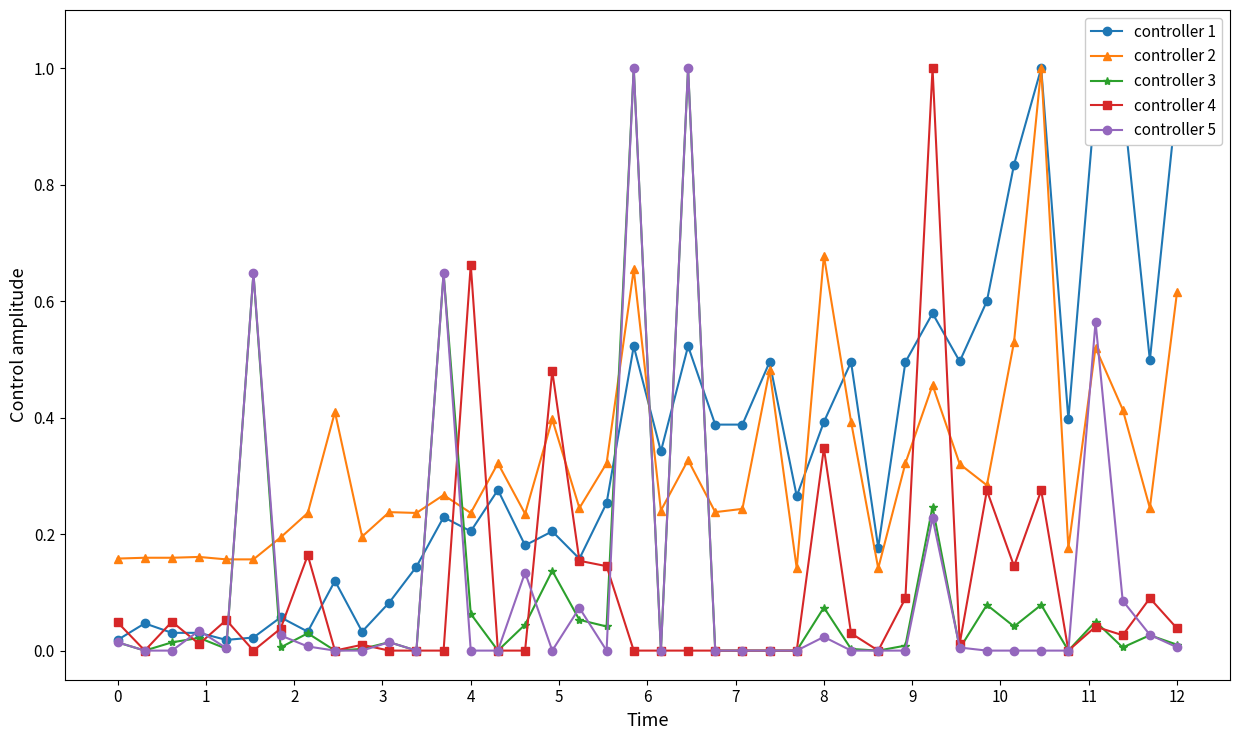

What is the maximum value shown in the chart?

1.0